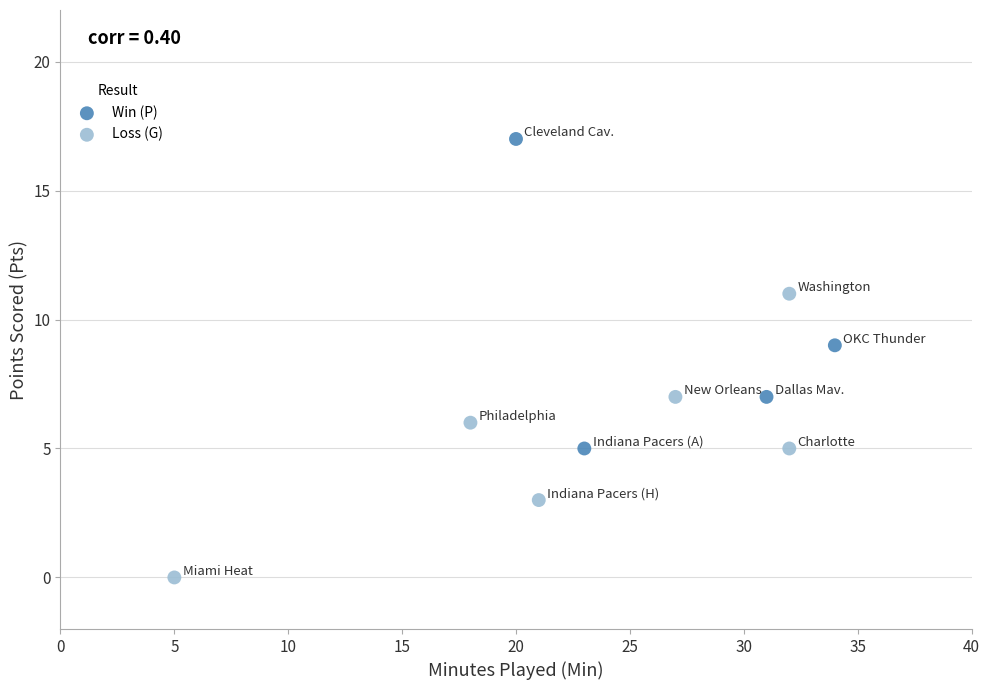

What are all the series names shown in the legend?

Win (P), Loss (G)